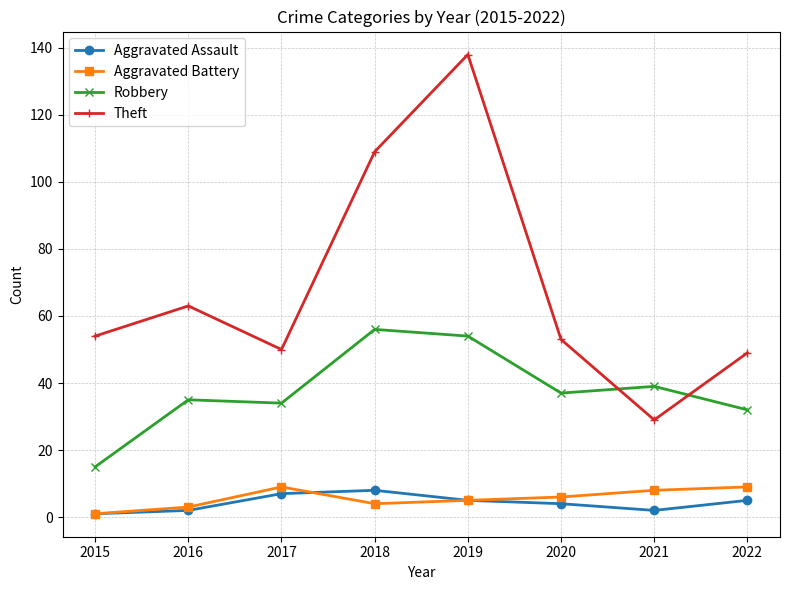

What is the average value of the Aggravated Battery series?

6